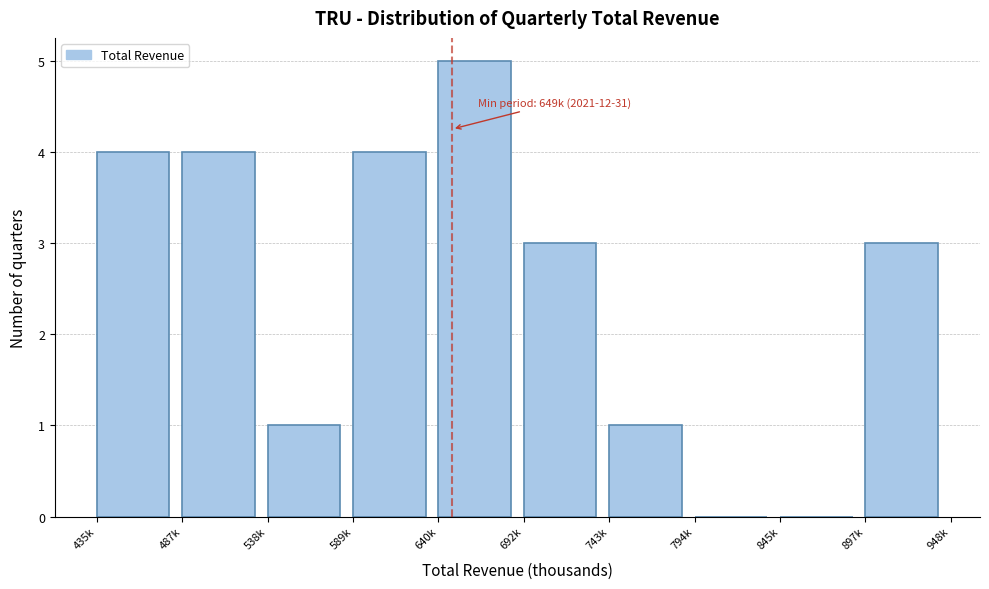

Reading right to left, extract all data points from this chart.

897k=3	845k=0	794k=0	743k=1	692k=3	640k=5	589k=4	538k=1	487k=4	435k=4